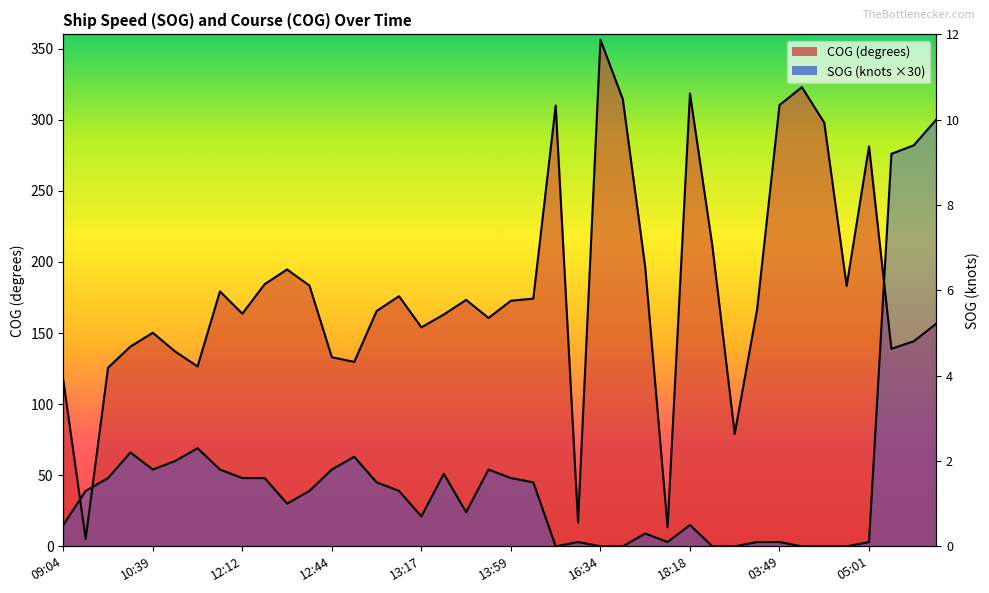

True or false: COG has more than 2 points higher than both neighbors.

True